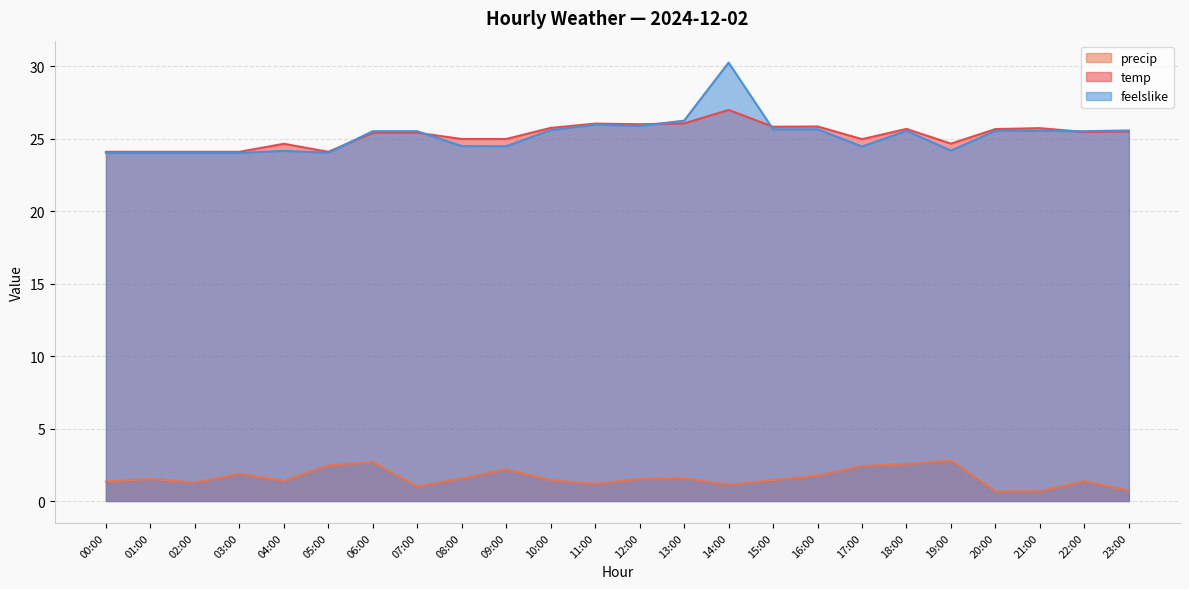

Rank the categories by feelslike value from highest to lowest.

14:00, 13:00, 11:00, 12:00, 15:00, 16:00, 10:00, 23:00, 18:00, 20:00, 21:00, 06:00, 07:00, 22:00, 08:00, 09:00, 17:00, 19:00, 04:00, 05:00, 00:00, 01:00, 02:00, 03:00